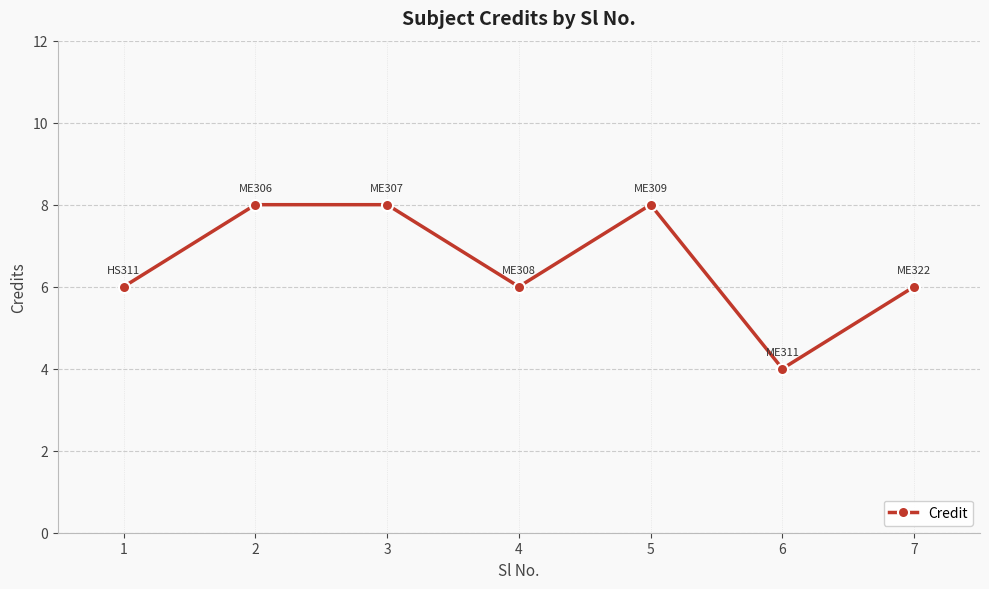

Where is the first local minimum?

4